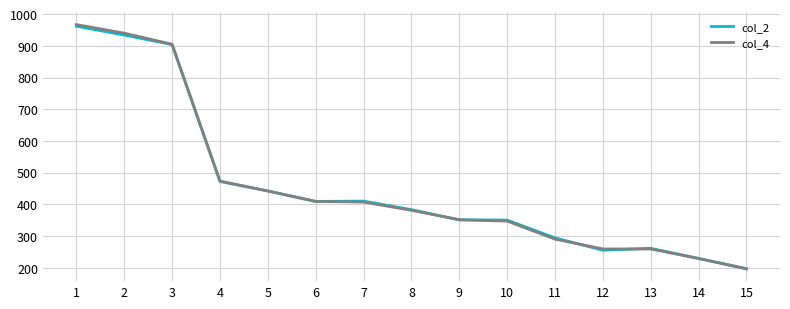

The value of col_4 at 9 is 351. True or false?

True